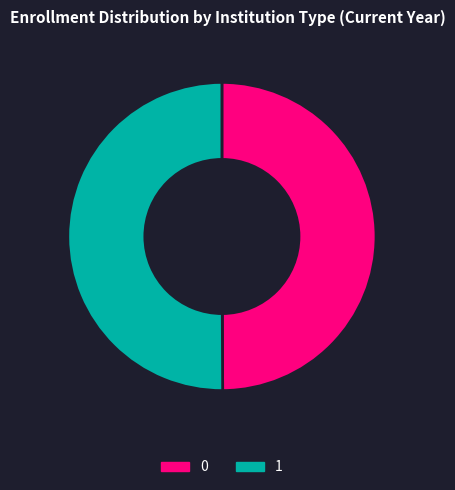

Combined, do 0 and 1 account for over 50%?

Yes